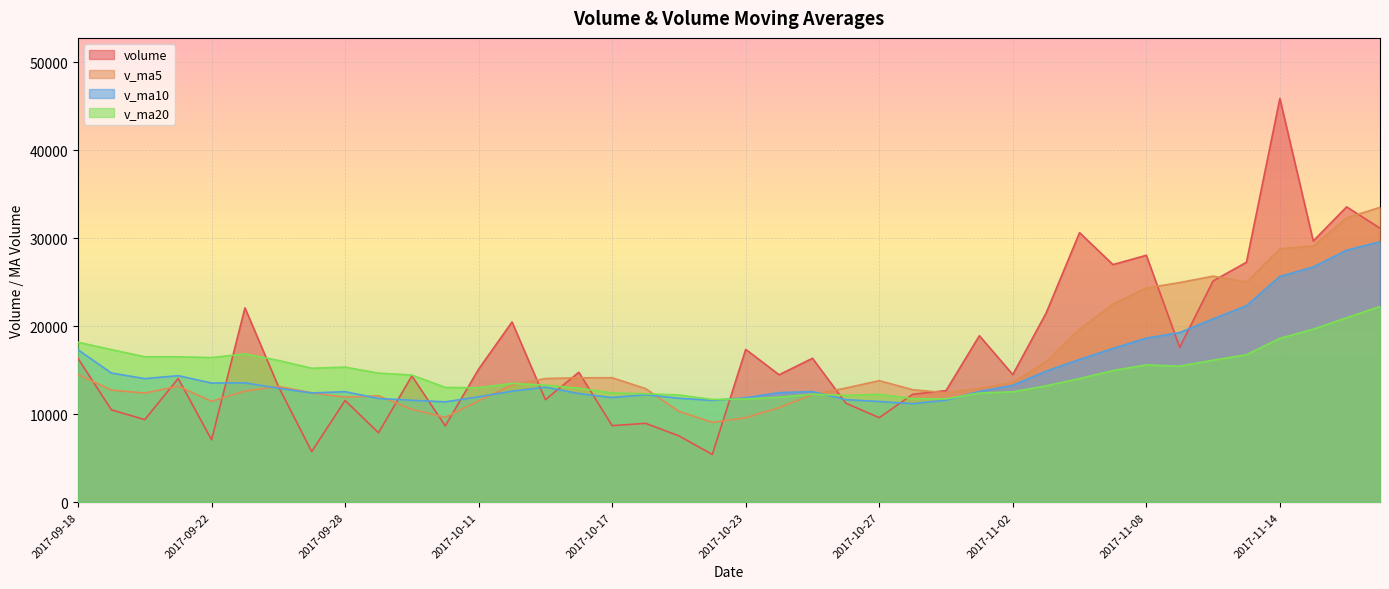

How many intersections are there between volume and v_ma5?

17